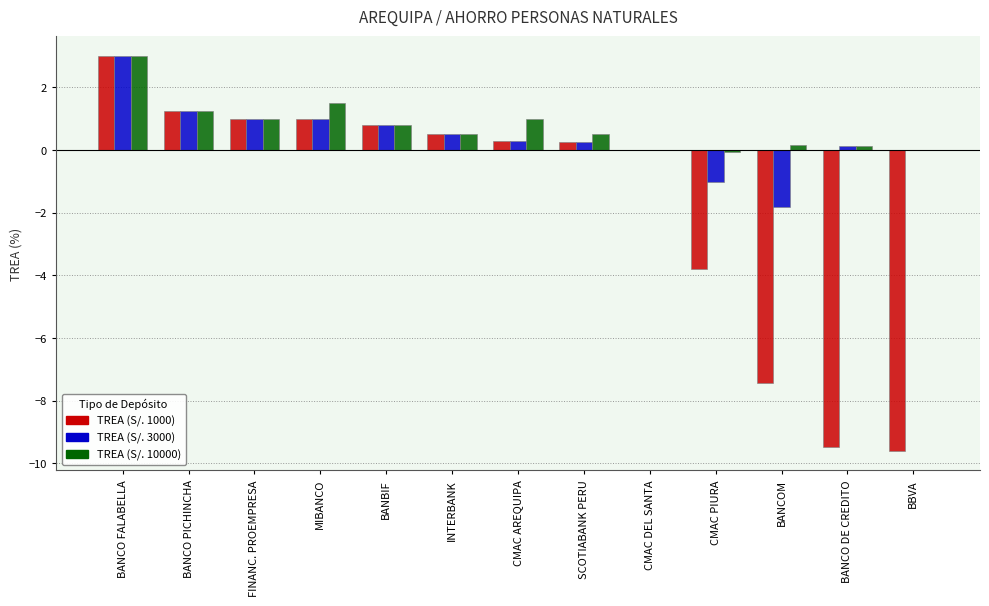

Is the value of TREA (S/. 3000) at BANCOM greater than the value of TREA (S/. 1000) at CMAC DEL SANTA?

No